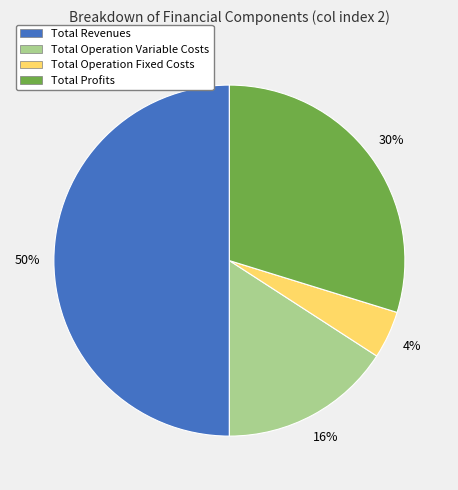

To the nearest percent, what is the average slice percentage?

25%